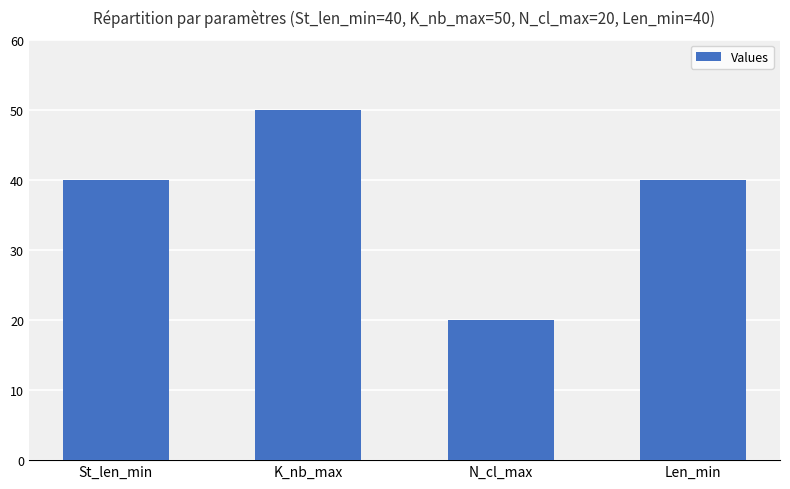

What is the average value?

38